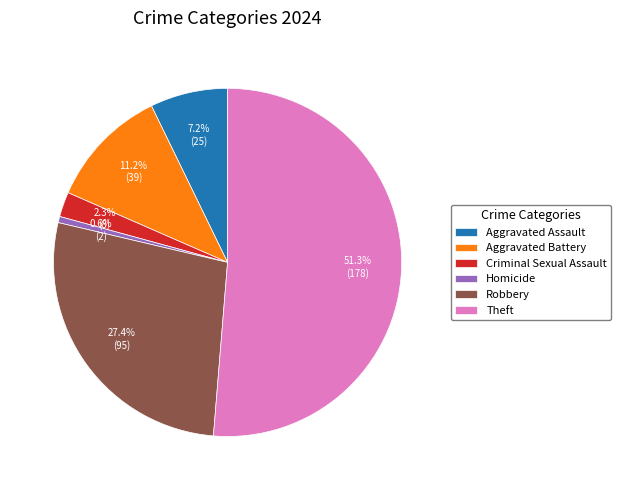

What percentage is the Criminal Sexual Assault slice, to the nearest percent?

2%